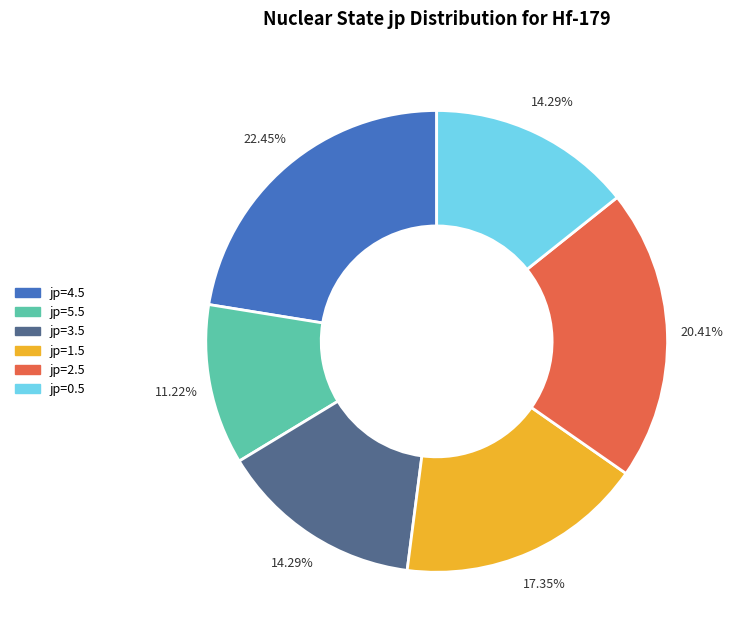

Is there a majority slice in this chart?

No